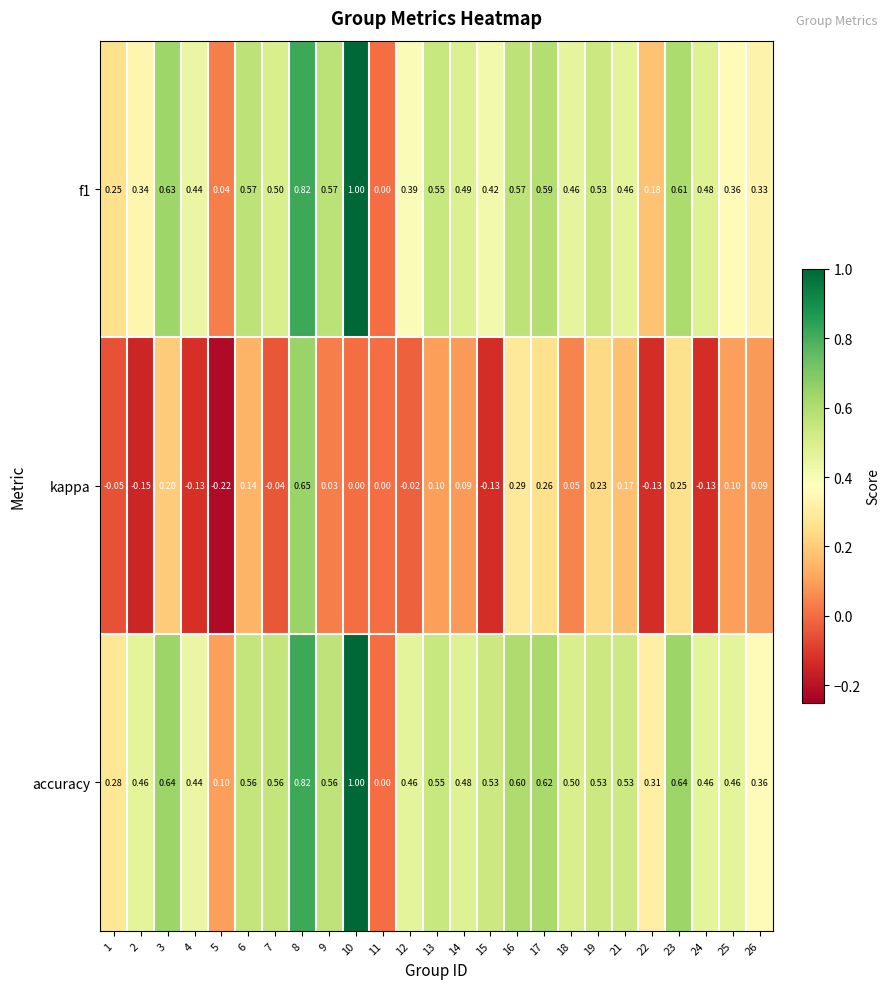

Is the value of kappa at 10 greater than the value of f1 at 26?

No